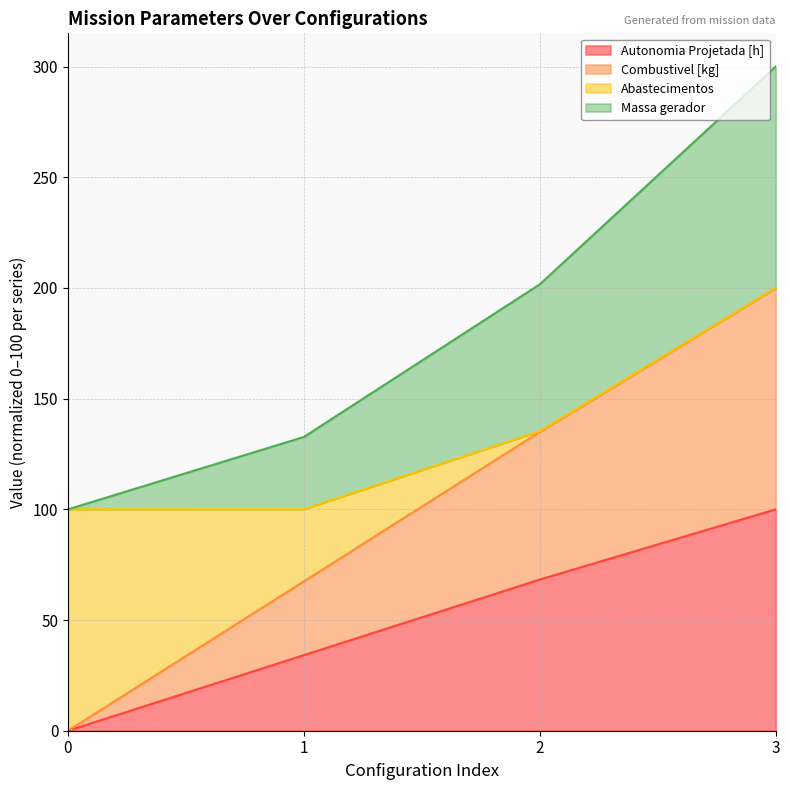

Is the value of Combustivel [kg] at 3 greater than the value of Autonomia Projetada [h] at 1?

Yes